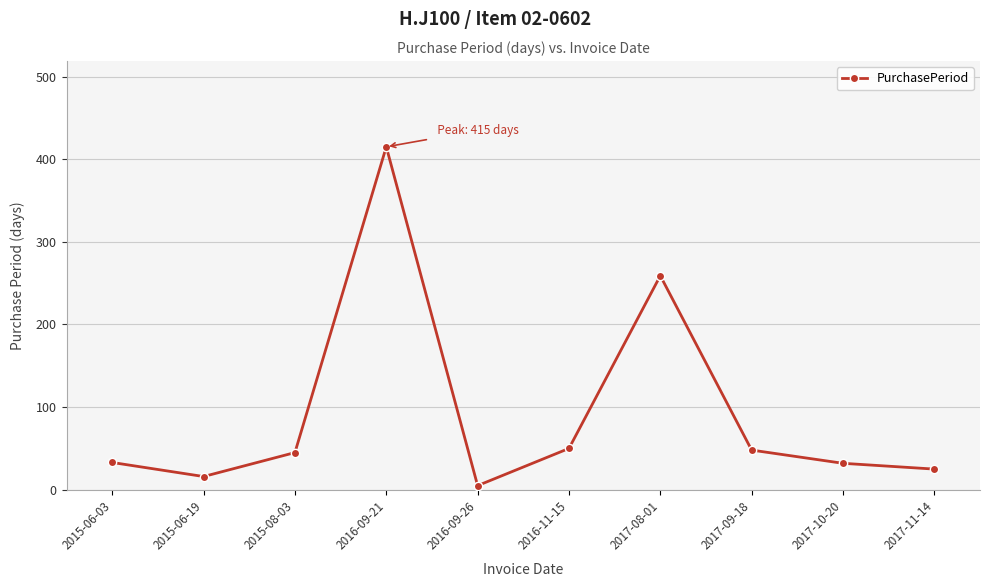

How many lines are shown in the chart?

1